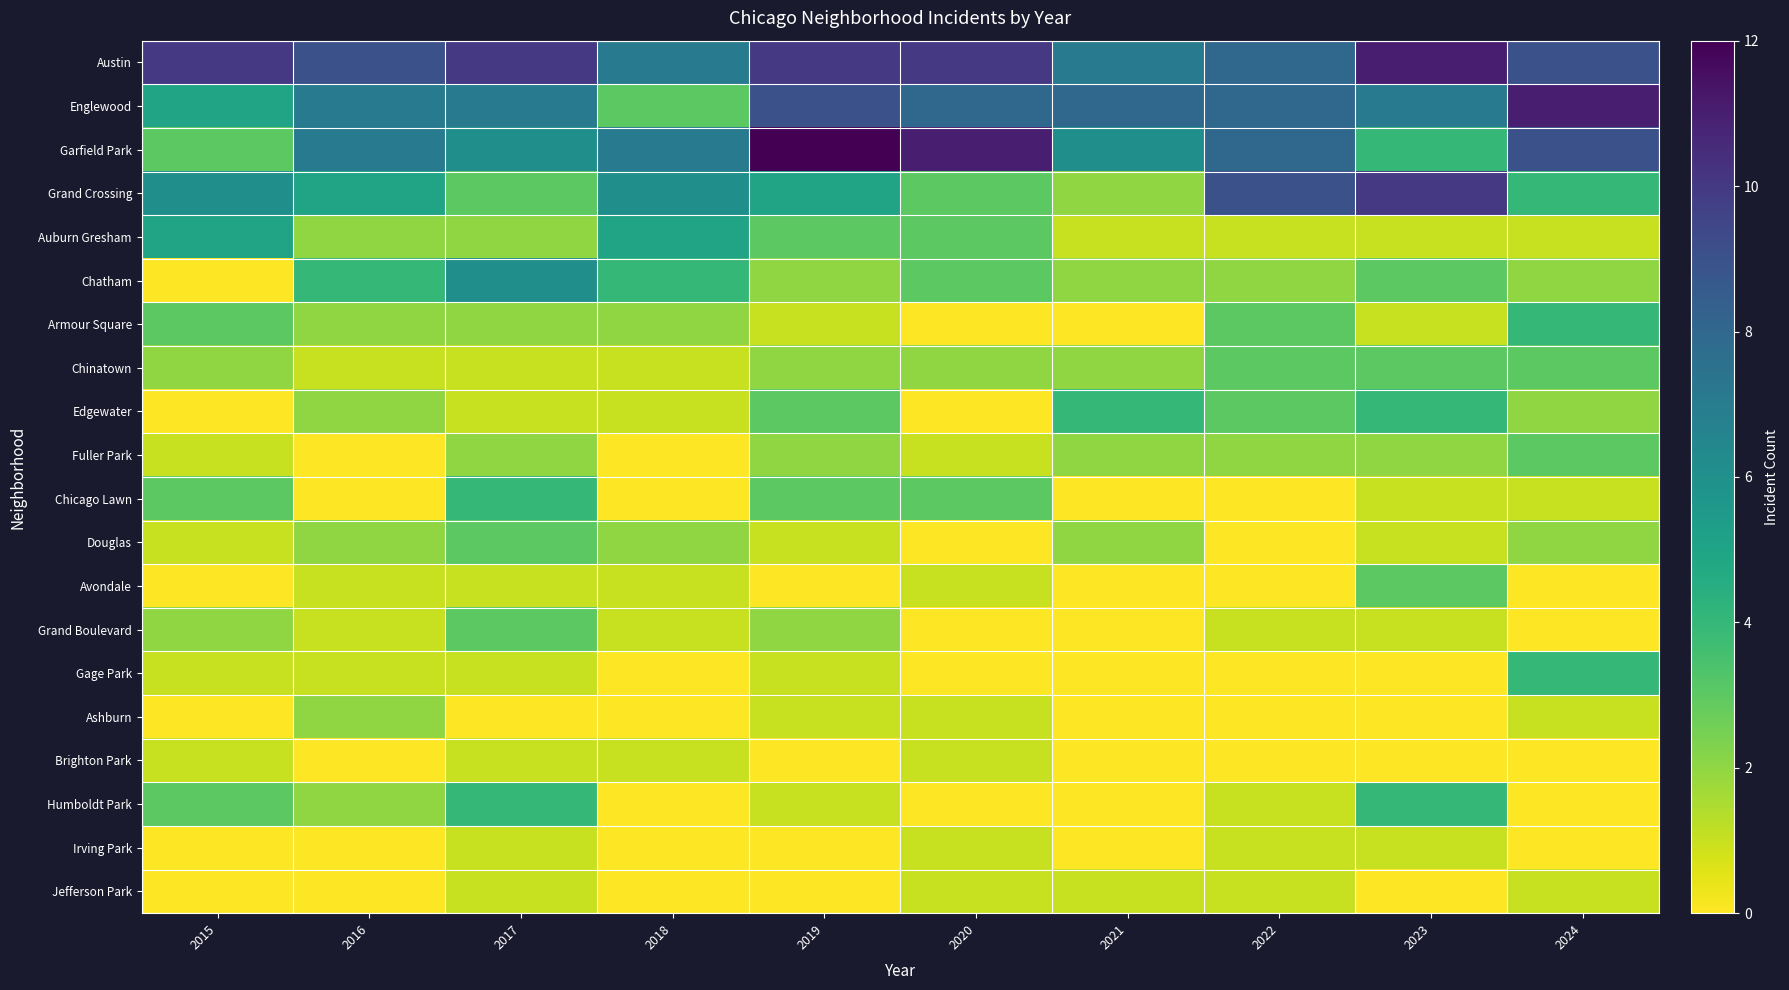

Which label corresponds to the smallest value in the chart?

2015